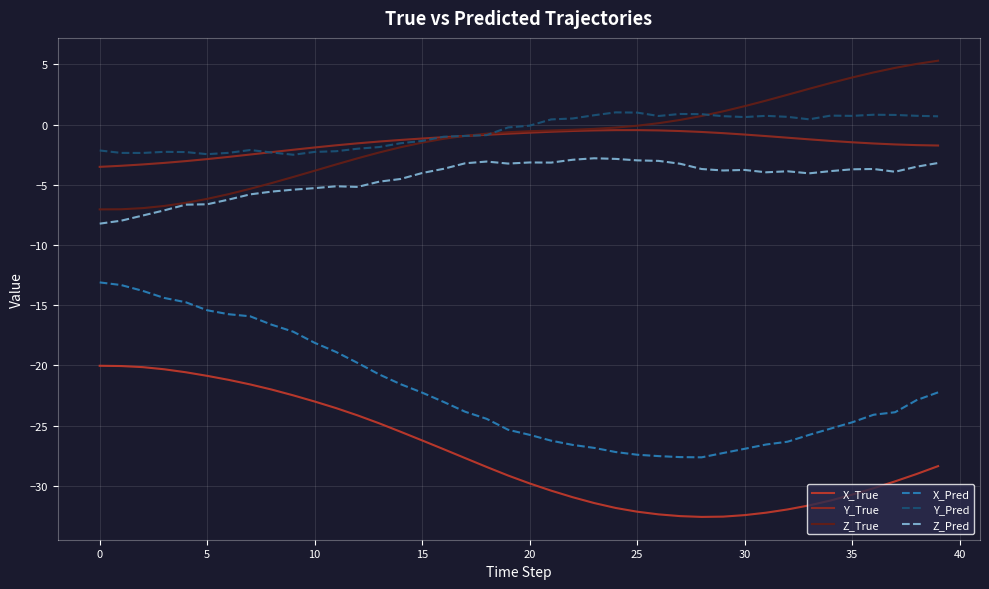

Is this an area chart (filled region under the line)?

No